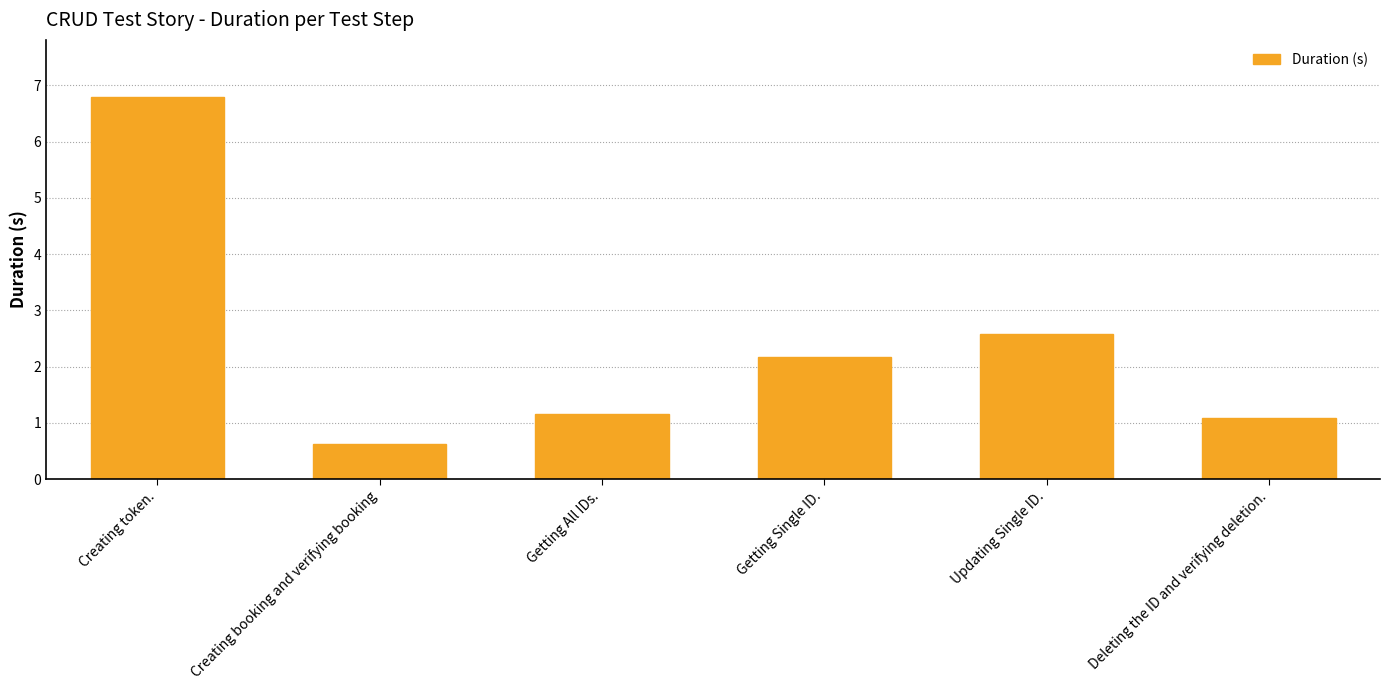

What is the value of the 6th bar from the left?

1.1